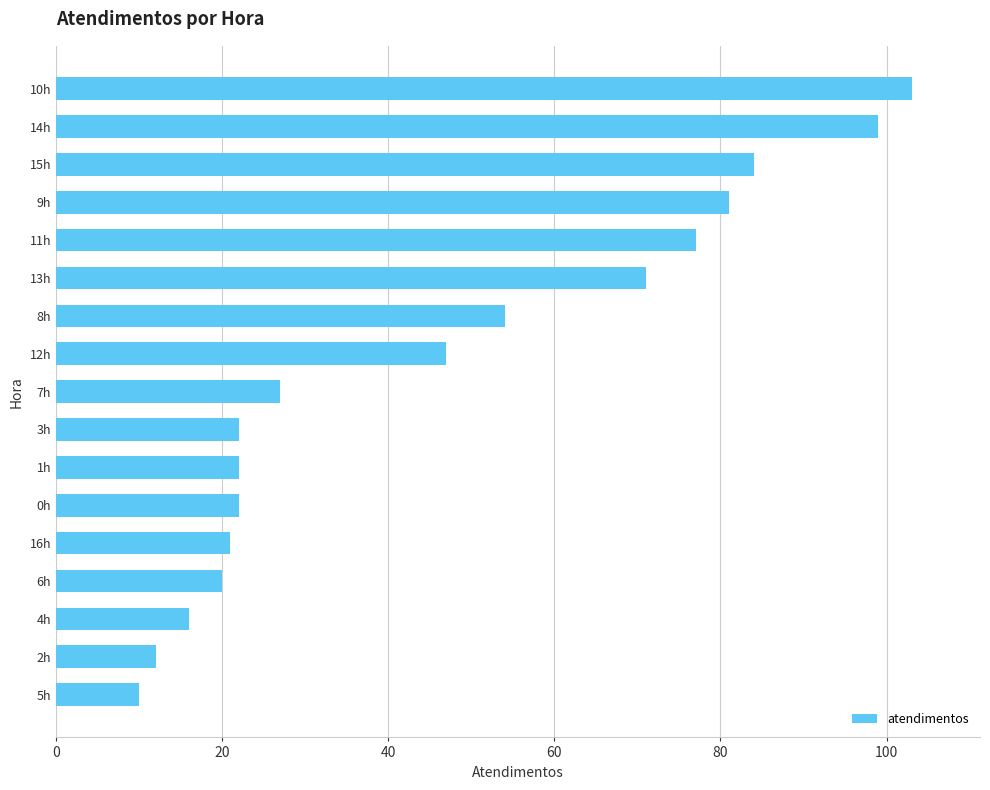

Reading bottom to top, list all the values displayed in this chart.

10	12	16	20	21	22	22	22	27	47	54	71	77	81	84	99	103